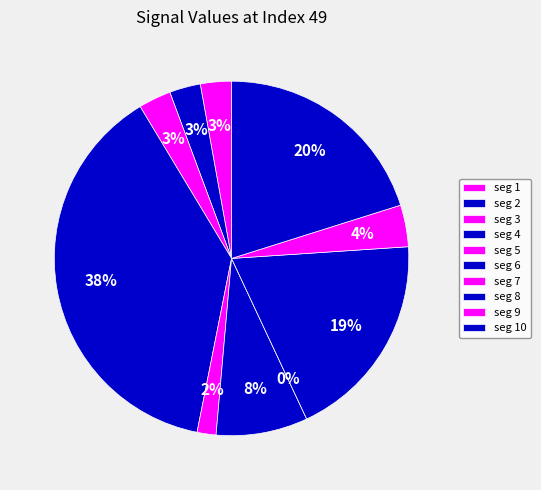

To the nearest percent, what is the difference between the largest and smallest slice percentages?

38%